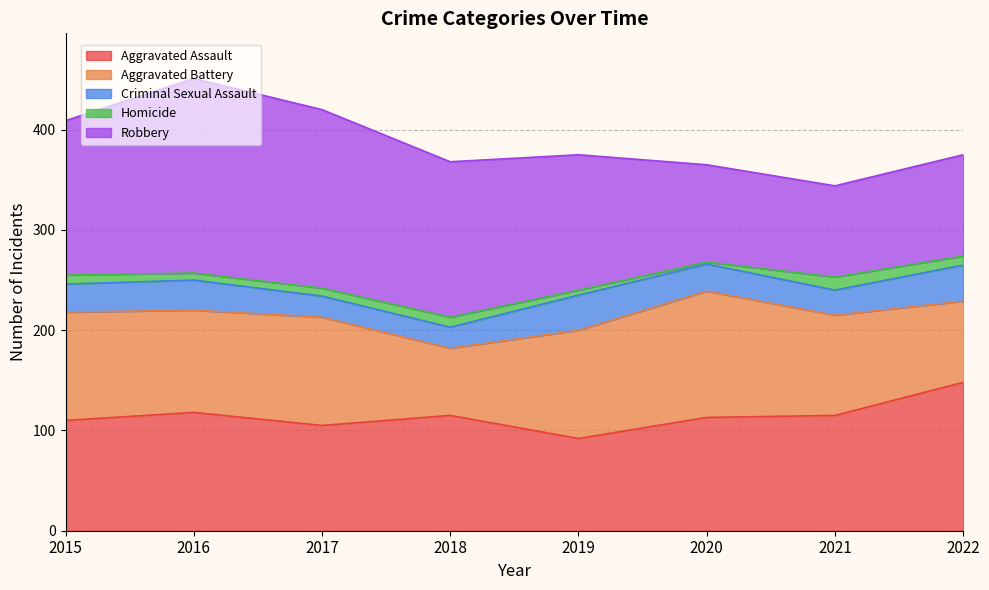

Which category has the lowest value across all series?

2020